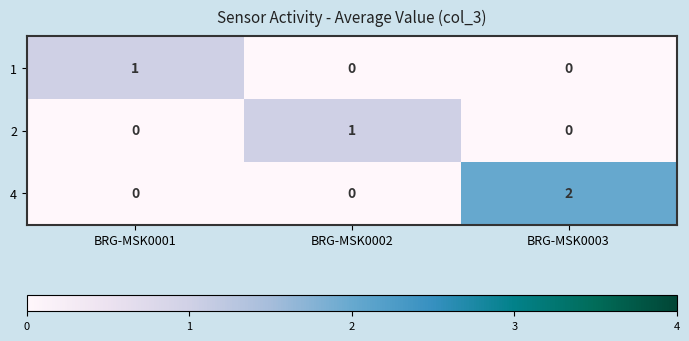

At which category is the sum across all series the highest?

BRG-MSK0003